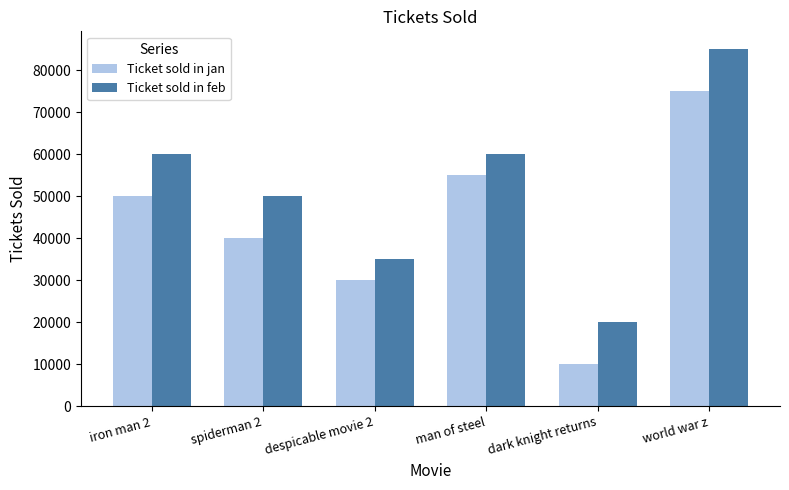

What is the average value of the Ticket sold in feb series?

51667